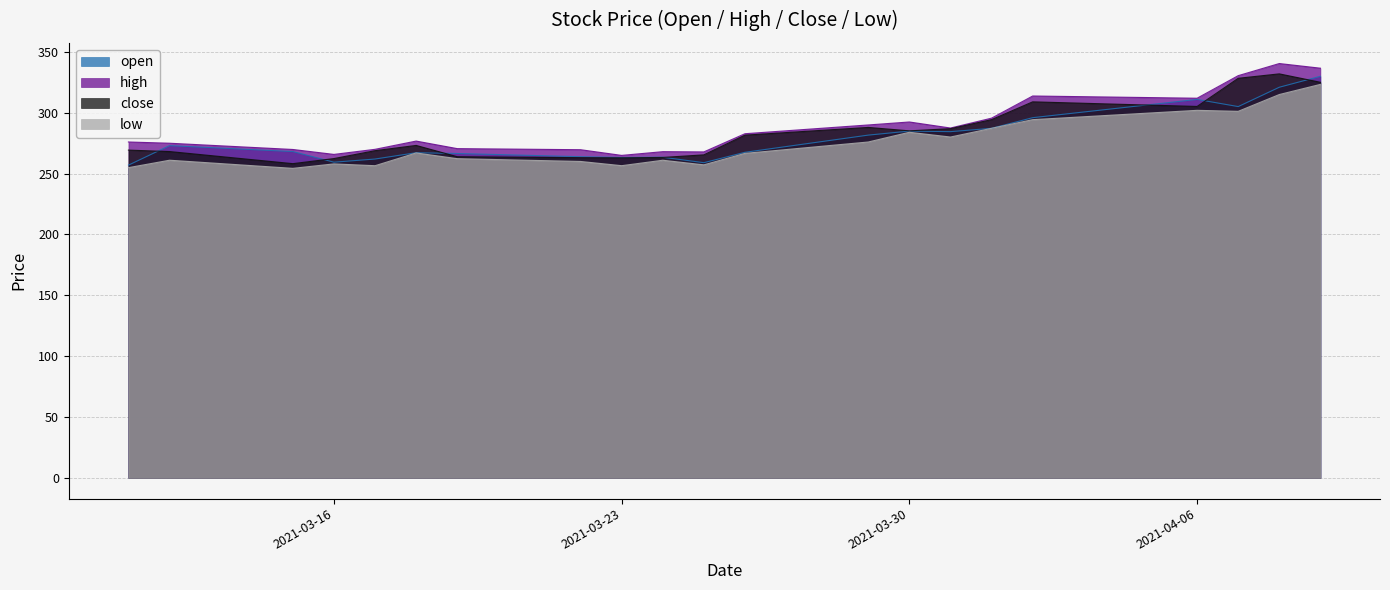

True or false: low has more than 0 interior local peaks.

True